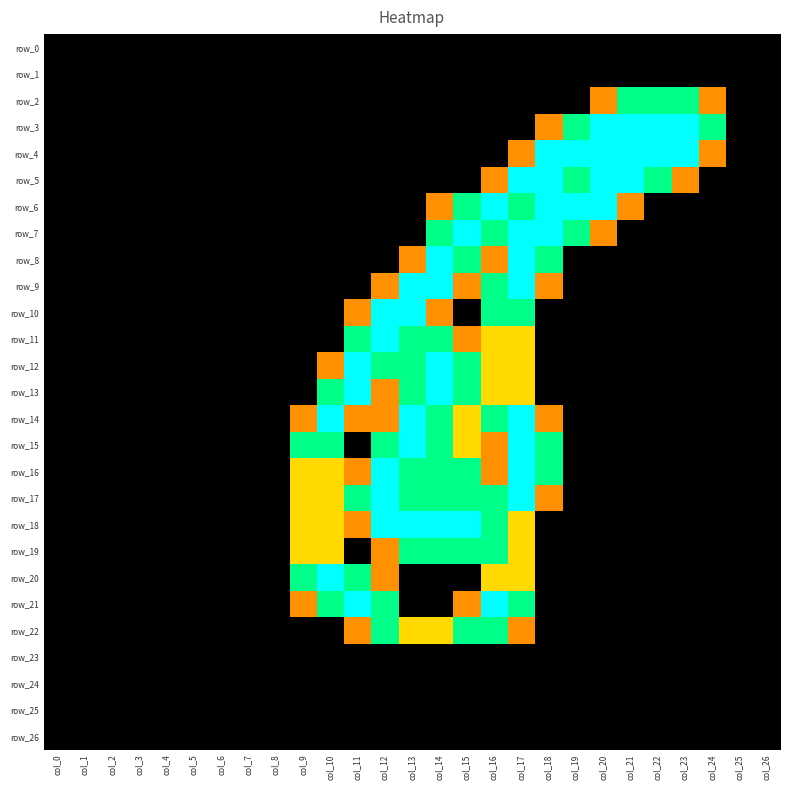

Which series has the largest total across all categories?

row_17